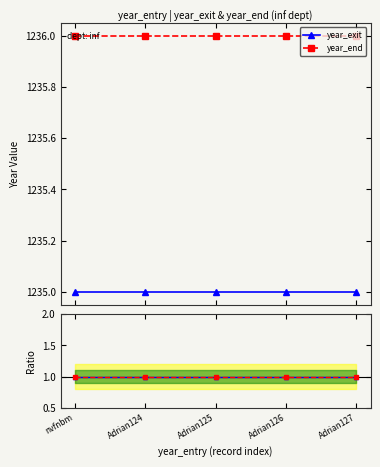

True or false: ratio year_exit and year_exit intersect in this chart.

False